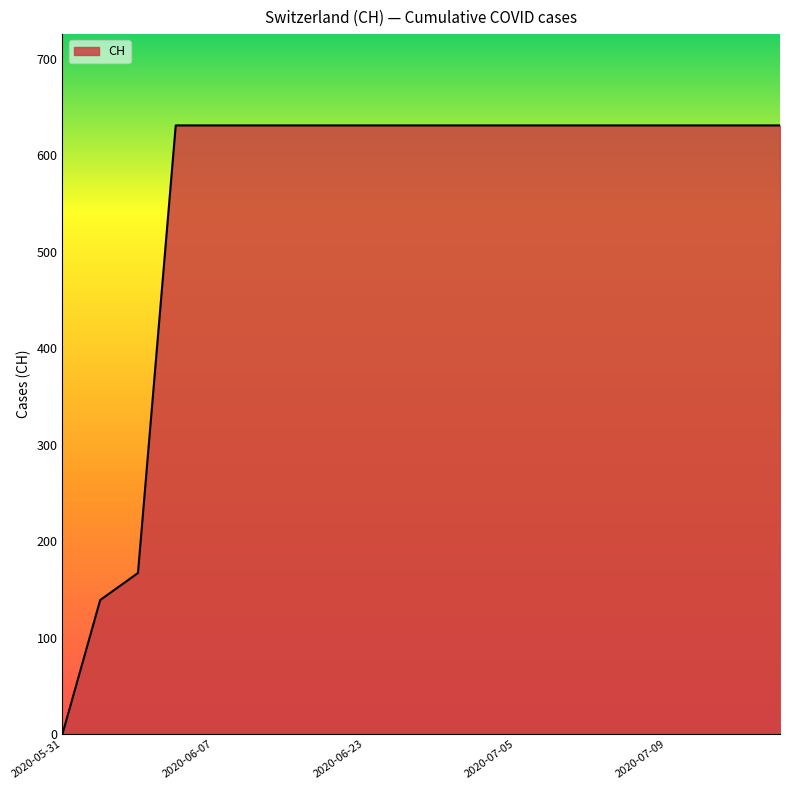

What is the maximum value shown in the chart?

631